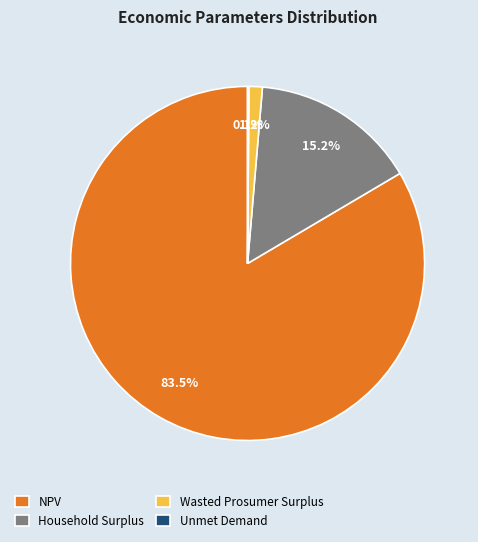

Between NPV and Wasted Prosumer Surplus, which is larger?

NPV